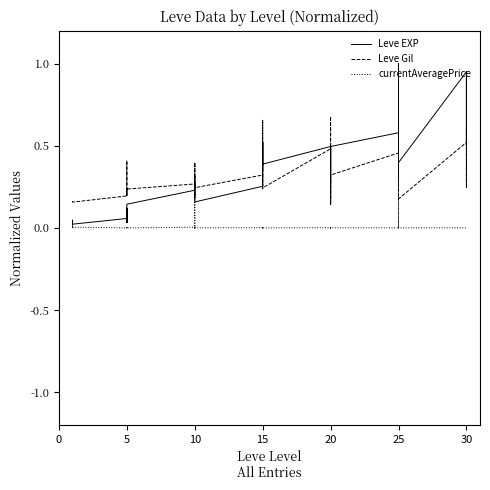

The value of Leve Gil at 20 is 0.3. True or false?

False